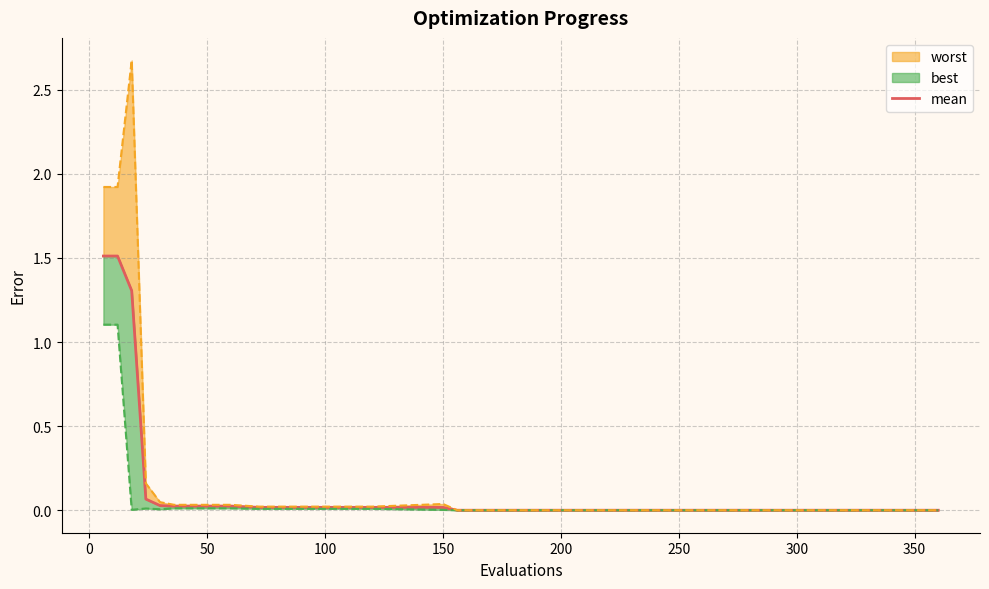

What is the sum of all values?

4.6